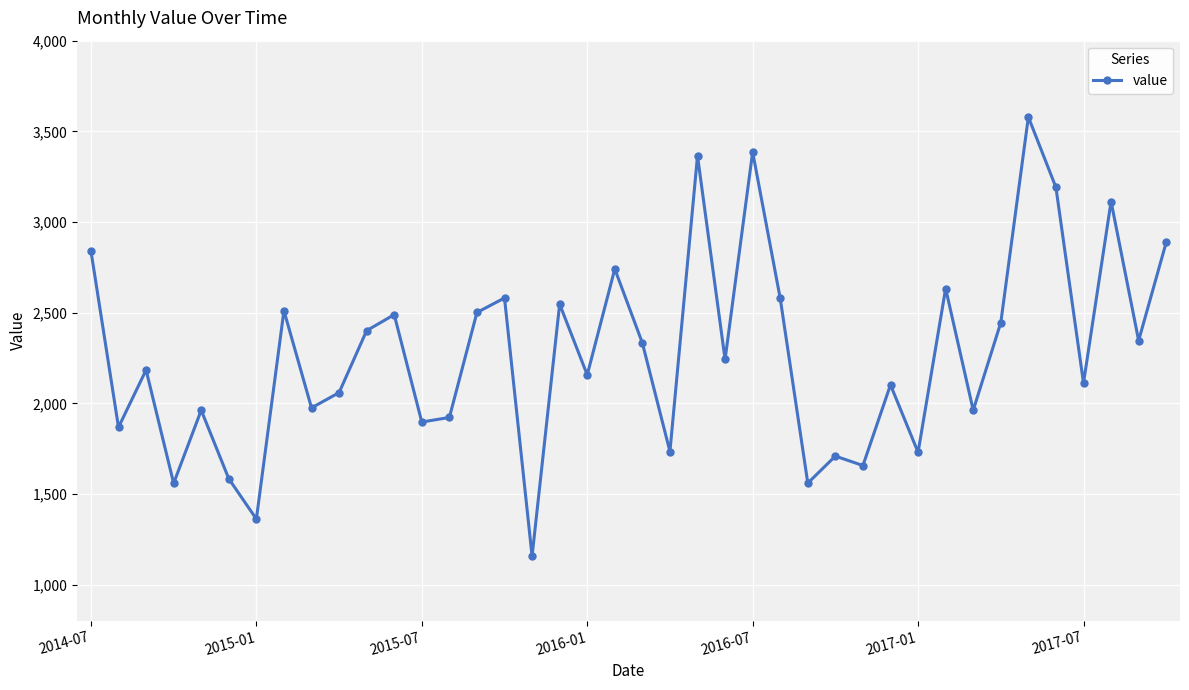

What is the value of the 34th point from the left?

2445